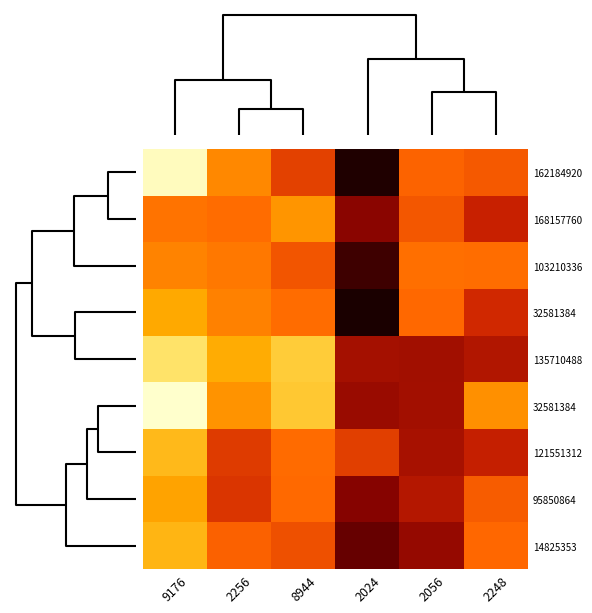

Reading left to right, transcribe all the data shown in this chart.

row_0: 9176=53898.9	2256=53809.8	8944=53754.1	2024=53639.4	2056=53780.0	2248=53773.6
row_1: 9176=53793.0	2256=53787.6	8944=53819.6	2024=53685.0	2056=53770.7	2248=53727.6
row_2: 9176=53805.6	2256=53797.3	8944=53769.6	2024=53651.6	2056=53789.7	2248=53788.6
row_3: 9176=53835.3	2256=53804.6	8944=53787.4	2024=53636.6	2056=53784.9	2248=53734.4
row_4: 9176=53880.3	2256=53837.4	8944=53862.4	2024=53702.3	2056=53700.2	2248=53712.2
row_5: 9176=53902.2	2256=53817.5	8944=53859.4	2024=53695.4	2056=53701.9	2248=53815.8
row_6: 9176=53847.8	2256=53749.7	8944=53786.6	2024=53752.1	2056=53705.0	2248=53725.5
row_7: 9176=53829.7	2256=53744.7	8944=53785.2	2024=53682.2	2056=53714.1	2248=53774.8
row_8: 9176=53844.4	2256=53779.1	8944=53765.7	2024=53667.6	2056=53691.9	2248=53783.1